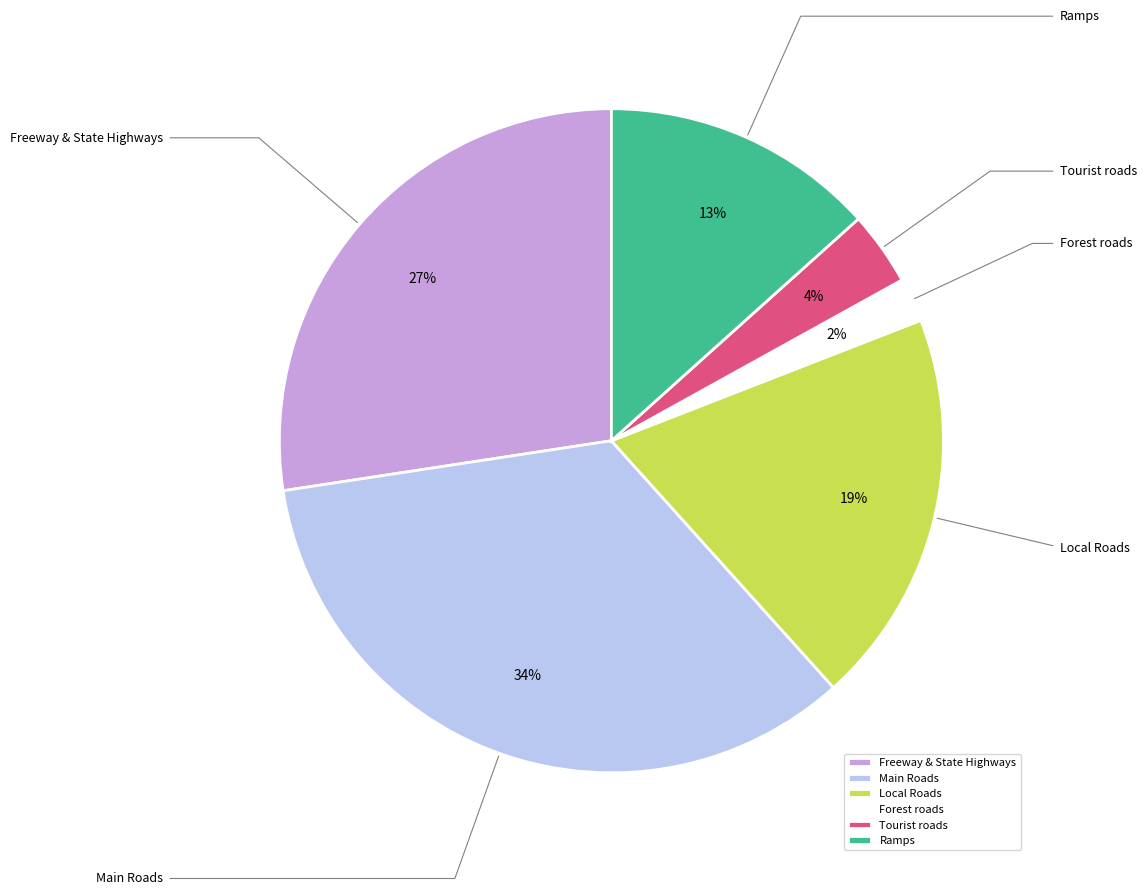

The Local Roads slice represents 11% of the pie. True or false?

False